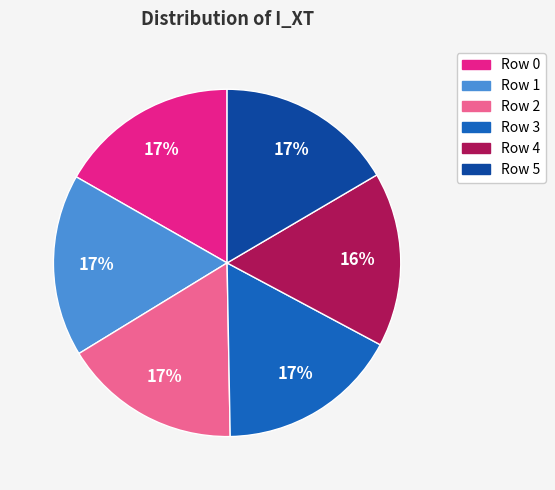

How many slices are in this pie chart?

6